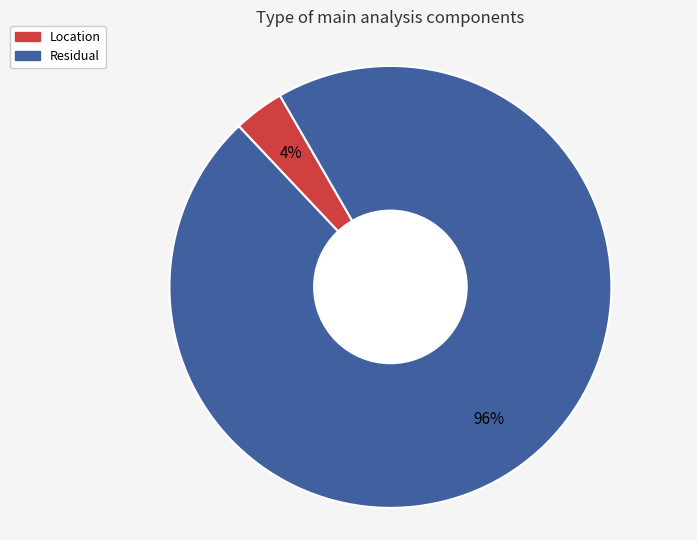

Is there any slice that represents more than half of the pie?

Yes